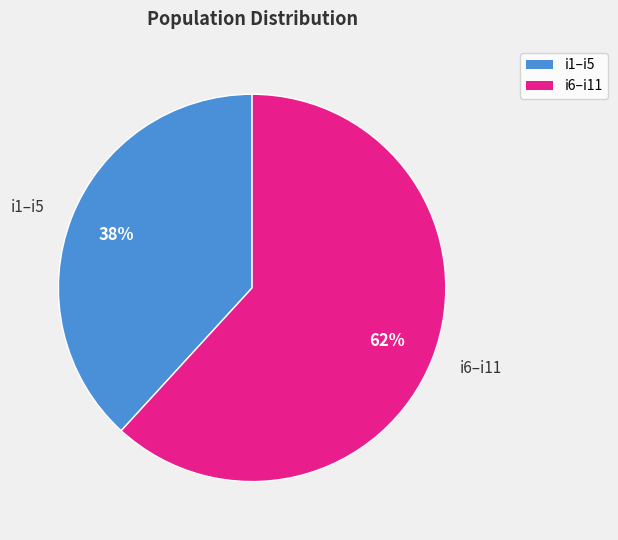

What percentage is the i6–i11 slice, to the nearest percent?

62%